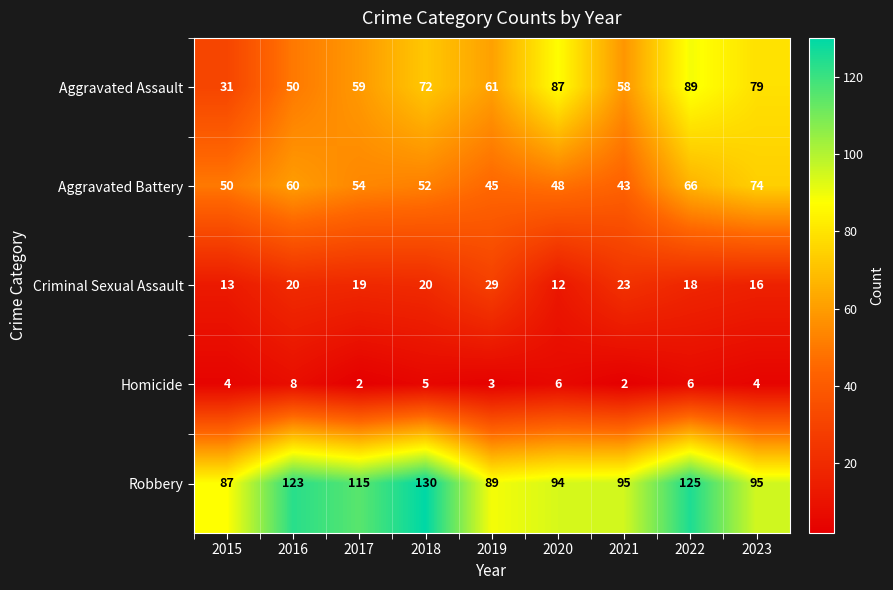

What is the sum of all Criminal Sexual Assault values?

170